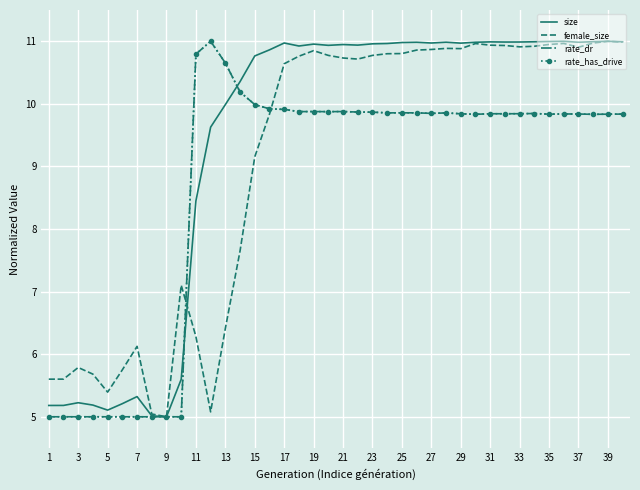

How many times do rate_dr and female_size cross each other?

2